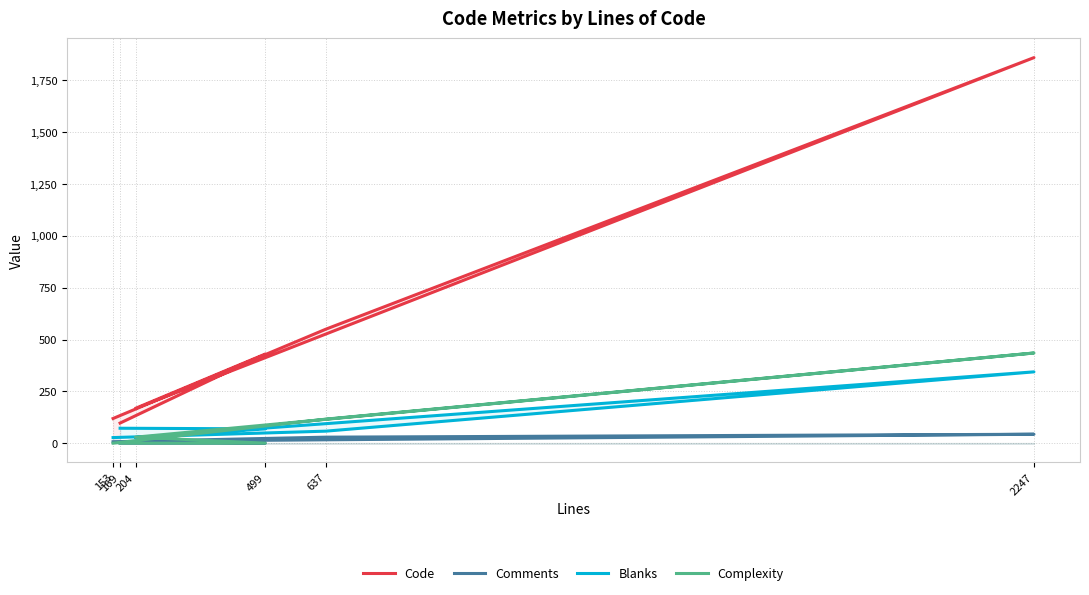

Reading left to right, list all the values displayed in this chart.

Code: 119	550	1860	168	430	97
Comments: 7	29	43	9	0	0
Blanks: 27	58	344	27	69	72
Complexity: 0	116	435	29	0	0